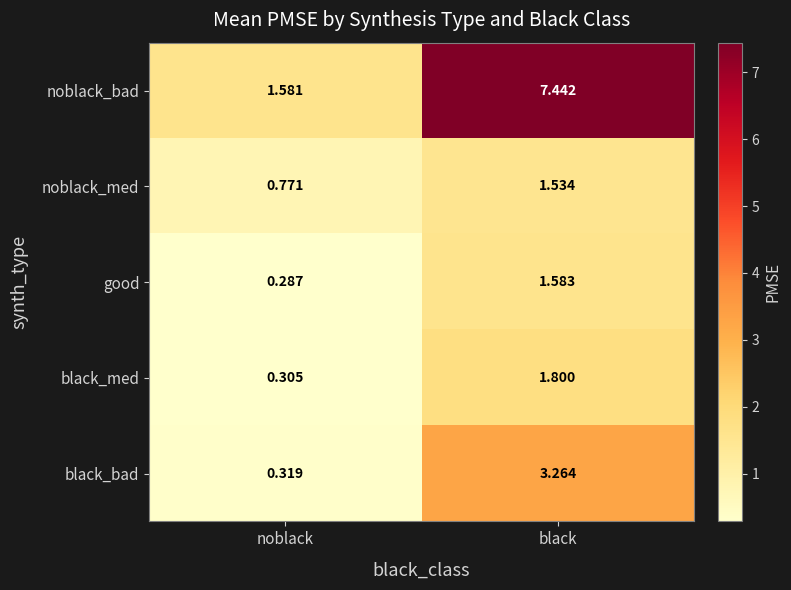

Is the value of black_med at black greater than the value of noblack_med at noblack?

Yes